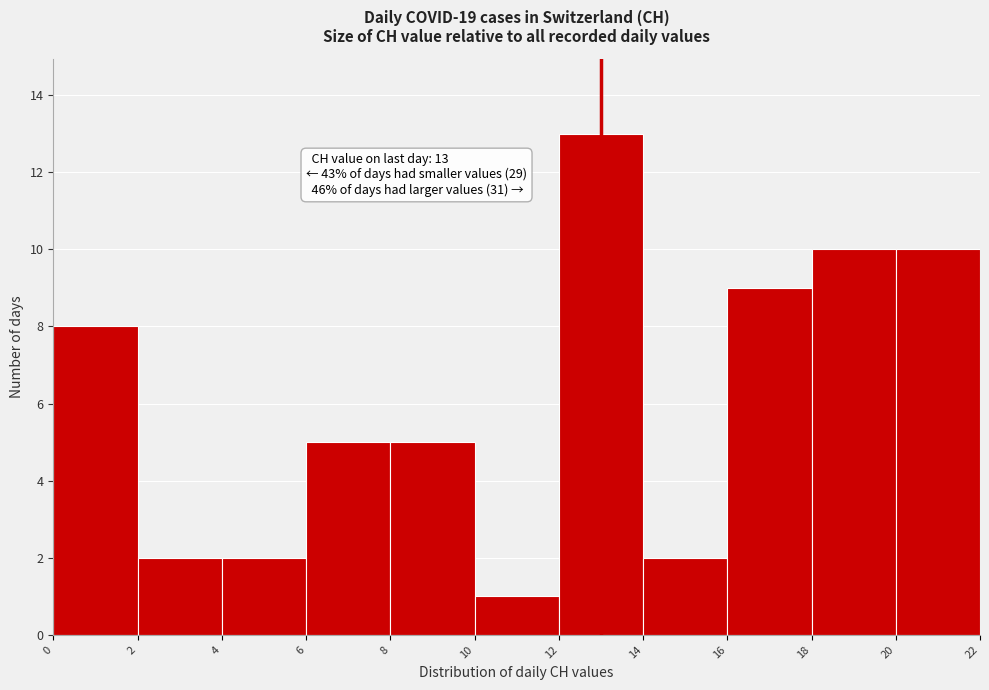

Over which range of the x-axis is the bar tallest?

12 to 14